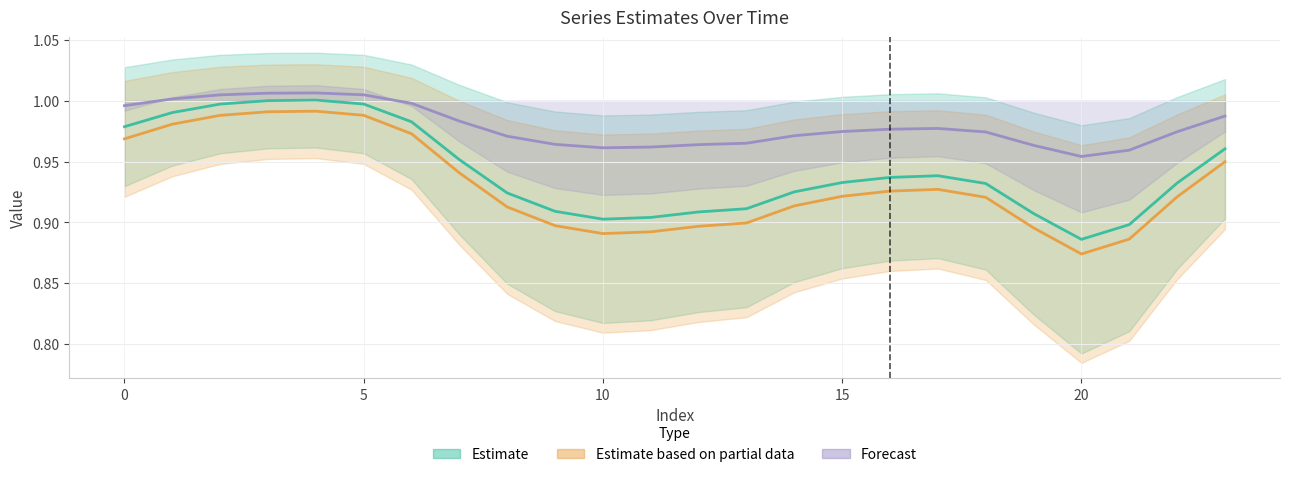

Reading left to right, transcribe all the data shown in this chart.

Estimate: 1.0	1.0	1.0	1.0	1.0	1.0	1.0	1.0	0.9	0.9	0.9	0.9	0.9	0.9	0.9	0.9	0.9	0.9	0.9	0.9	0.9	0.9	0.9	1.0
Estimate based on partial data: 1.0	1.0	1.0	1.0	1.0	1.0	1.0	0.9	0.9	0.9	0.9	0.9	0.9	0.9	0.9	0.9	0.9	0.9	0.9	0.9	0.9	0.9	0.9	0.9
Forecast: 1.0	1.0	1.0	1.0	1.0	1.0	1.0	1.0	1.0	1.0	1.0	1.0	1.0	1.0	1.0	1.0	1.0	1.0	1.0	1.0	1.0	1.0	1.0	1.0